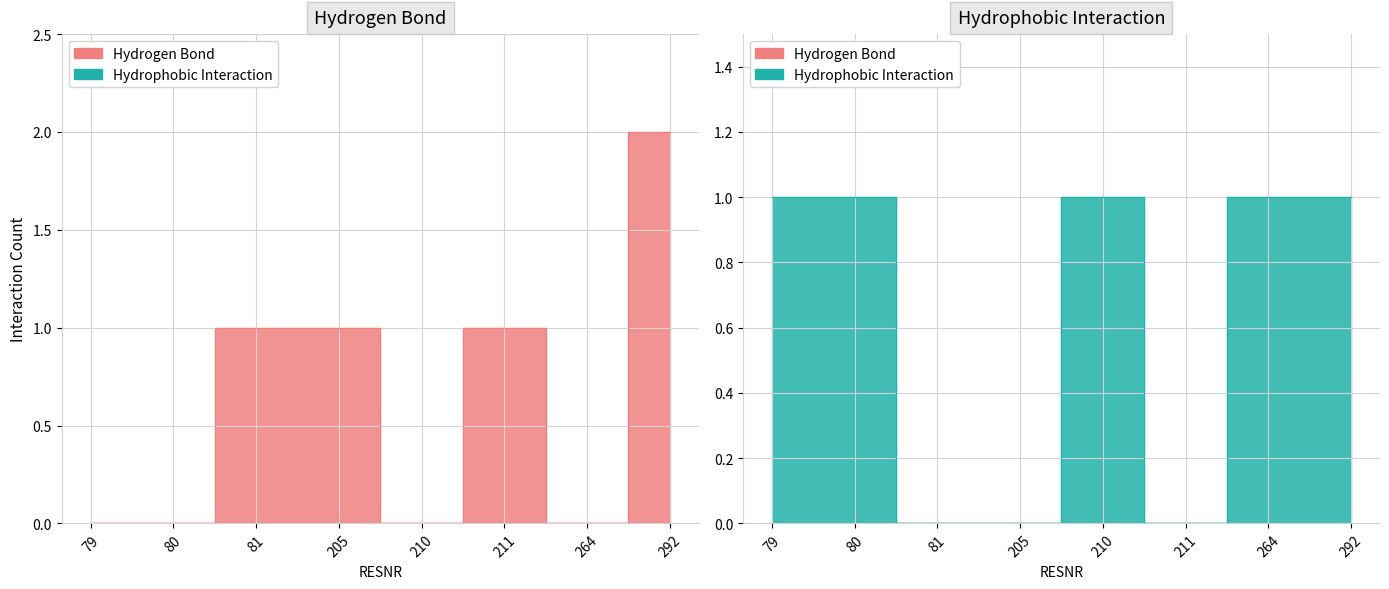

In Hydrogen Bond, how many points are lower than both neighbors (excluding endpoints)?

2